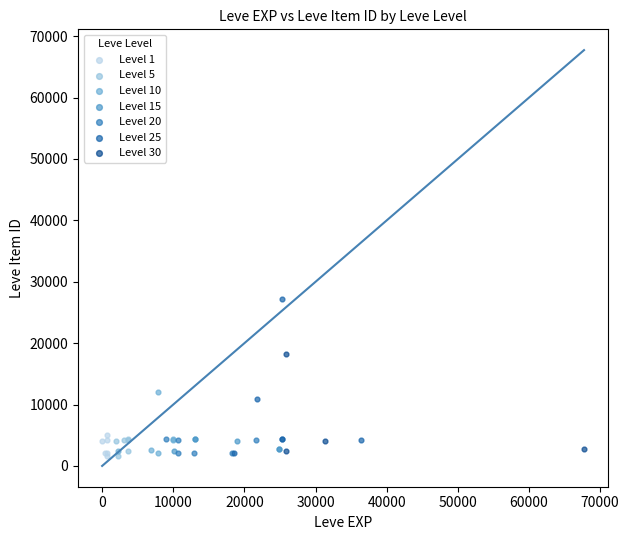

Which series reaches the maximum Y coordinate?

Level 25